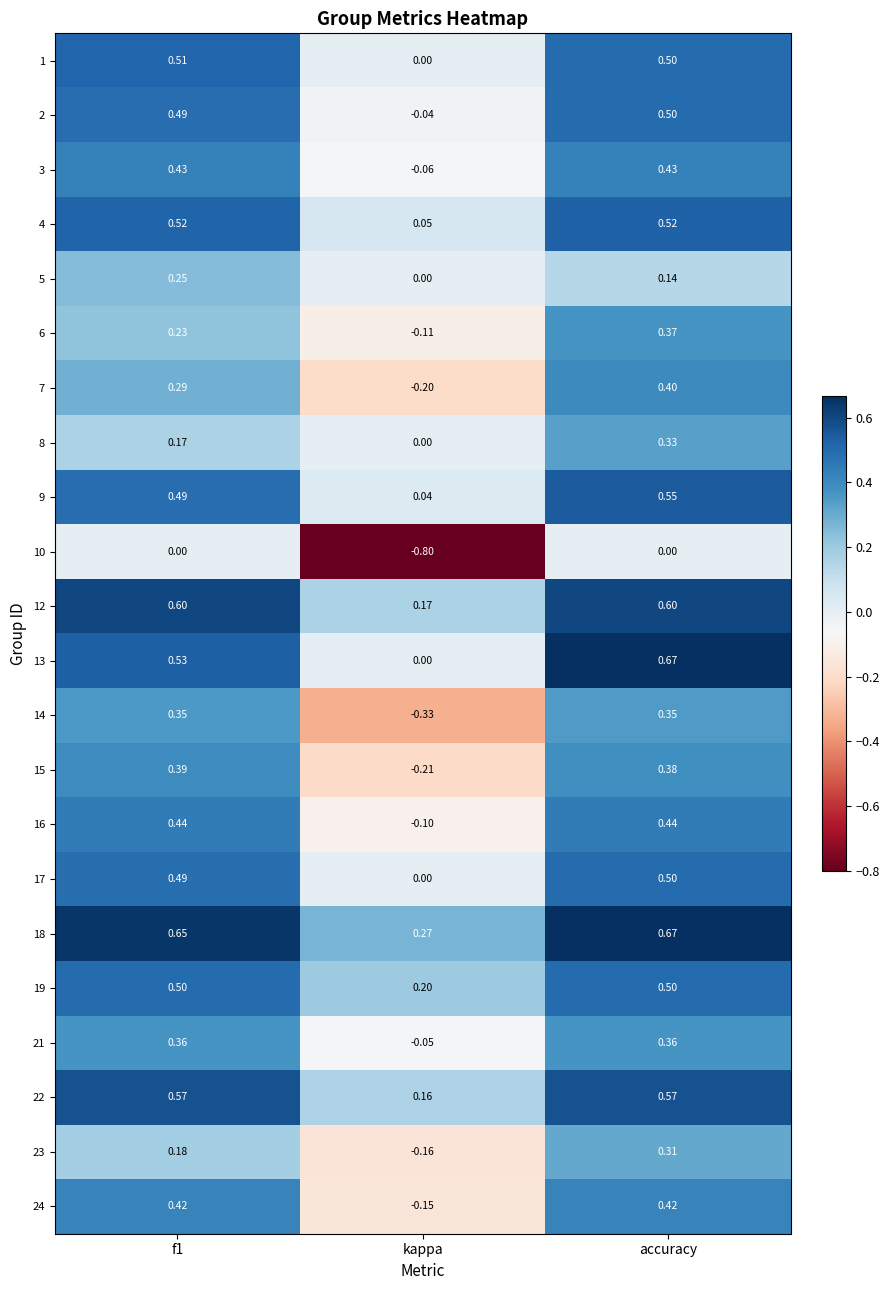

At how many categories does at least one series exceed 0?

3